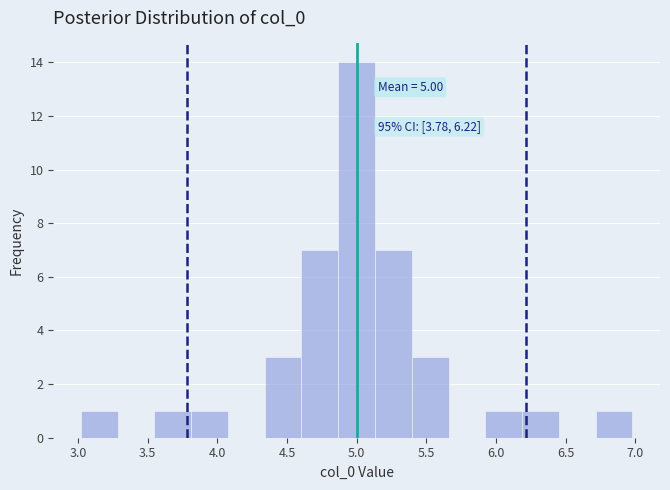

Which range on the x-axis has the tallest bar?

4.85 to 5.15